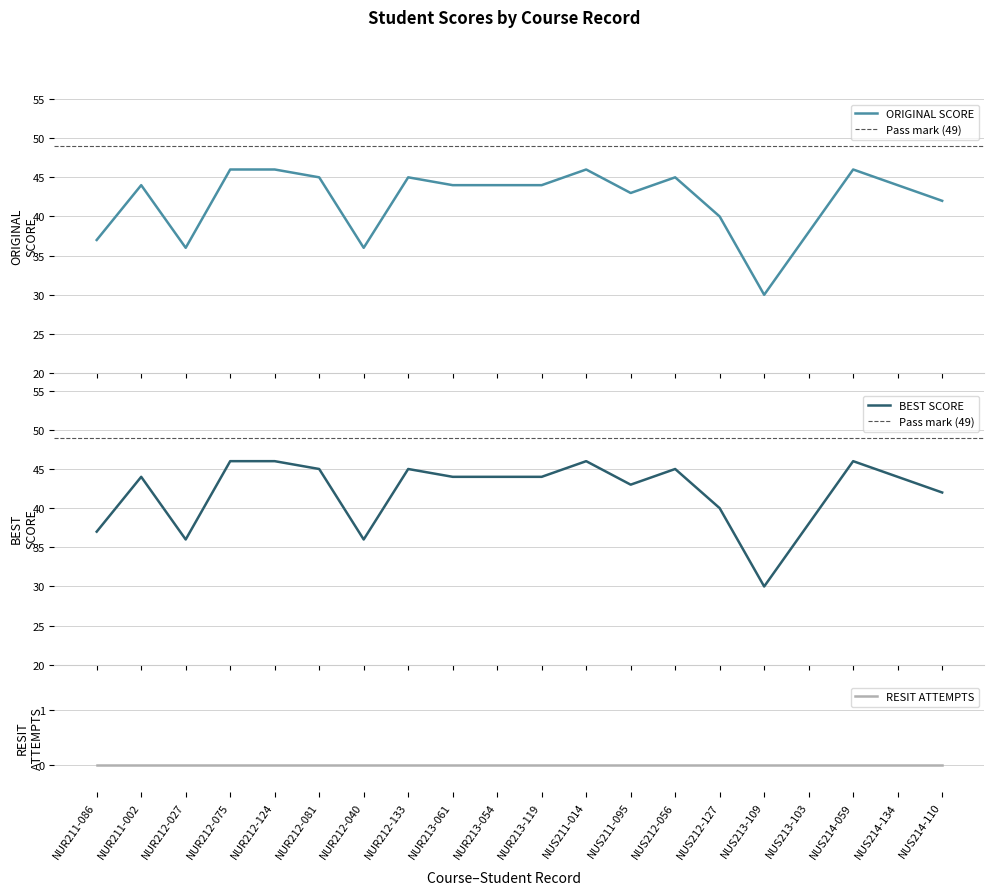

What is the label of the 5th point from the left?

NUR212-124